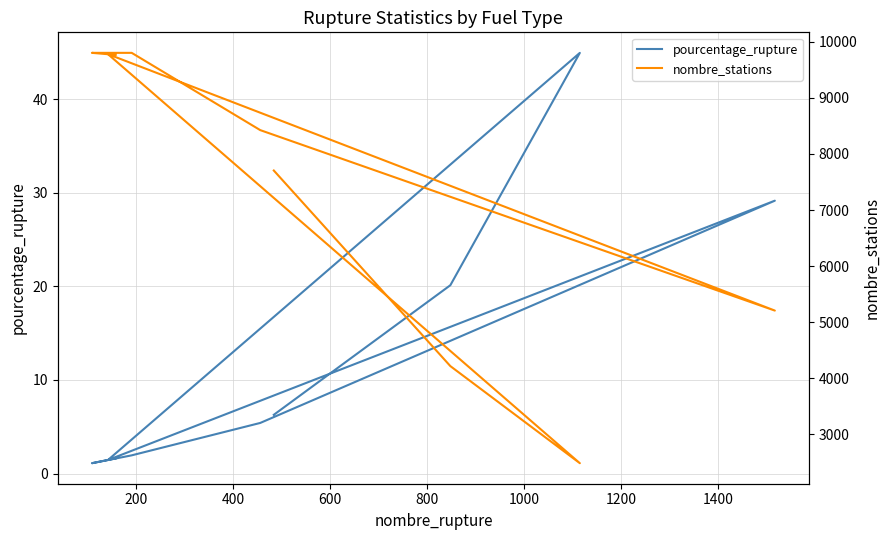

What is the sum of the pourcentage_rupture values at 1200 and 400?

46.9